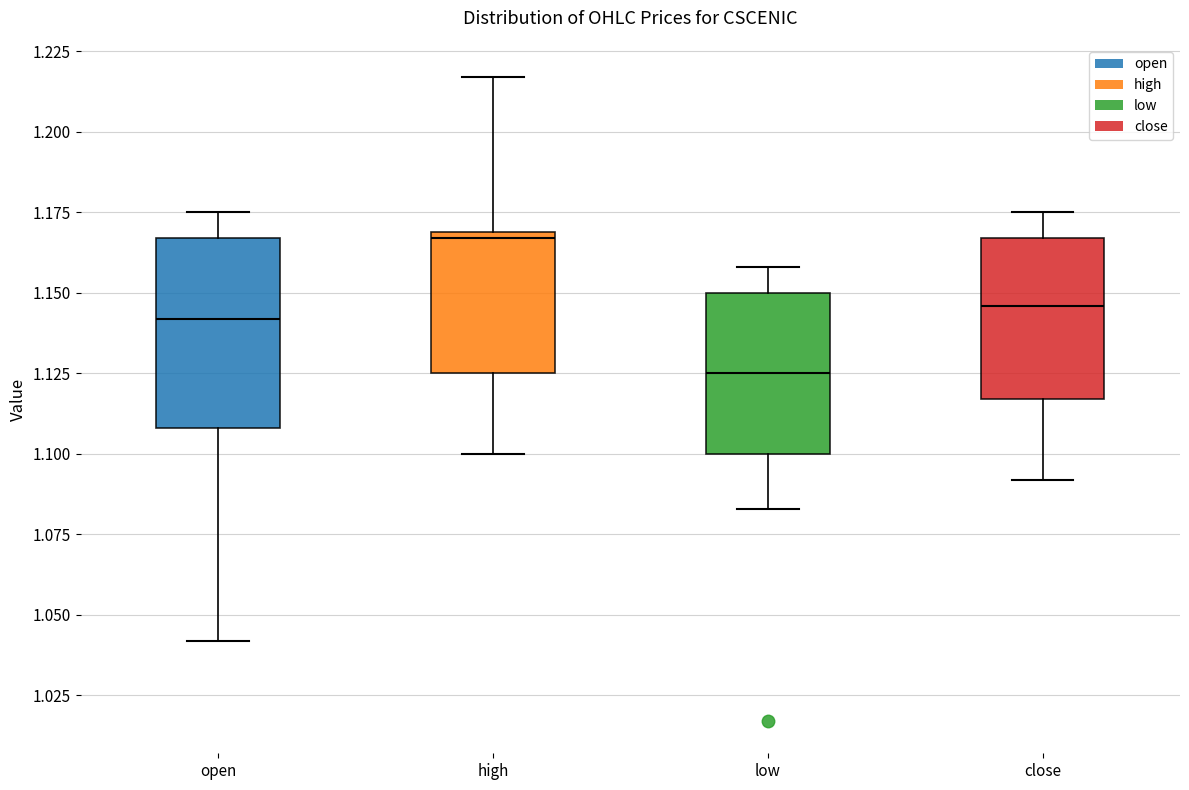

Reading left to right, transcribe this box plot: for each box, give where its median line is, the range the box spans, and where its two whiskers end, as read against the y-axis. The values are not printed on the chart, so give them approximately, as read against the axis.

open: median 1.140, box 1.110 to 1.165, whiskers 1.040 to 1.175
high: median 1.165, box 1.125 to 1.170, whiskers 1.100 to 1.215
low: median 1.125, box 1.100 to 1.150, whiskers 1.085 to 1.160
close: median 1.145, box 1.115 to 1.165, whiskers 1.090 to 1.175